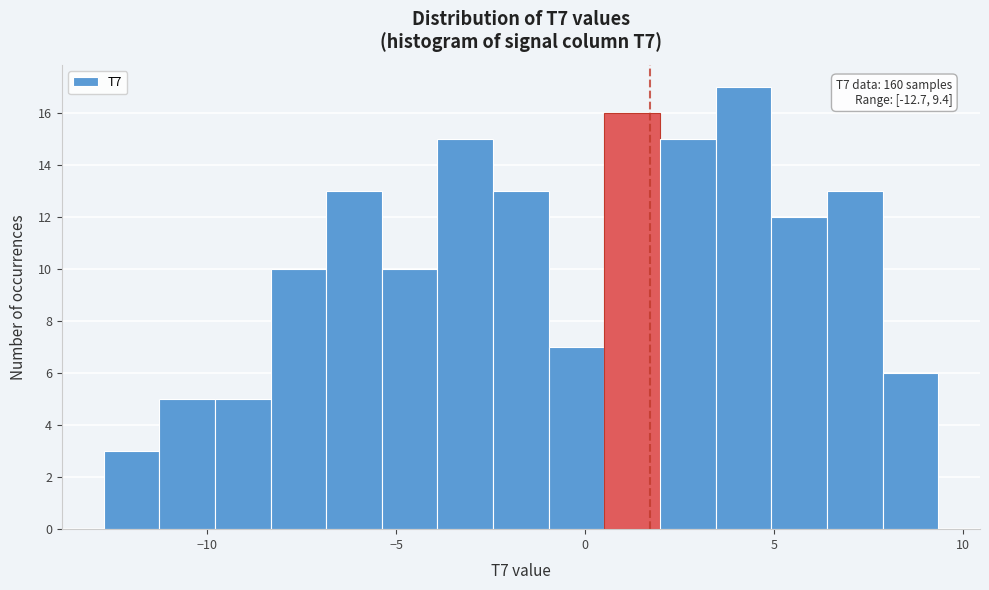

Read against the x-axis, roughly where is the centre of the tallest bar?

4.0